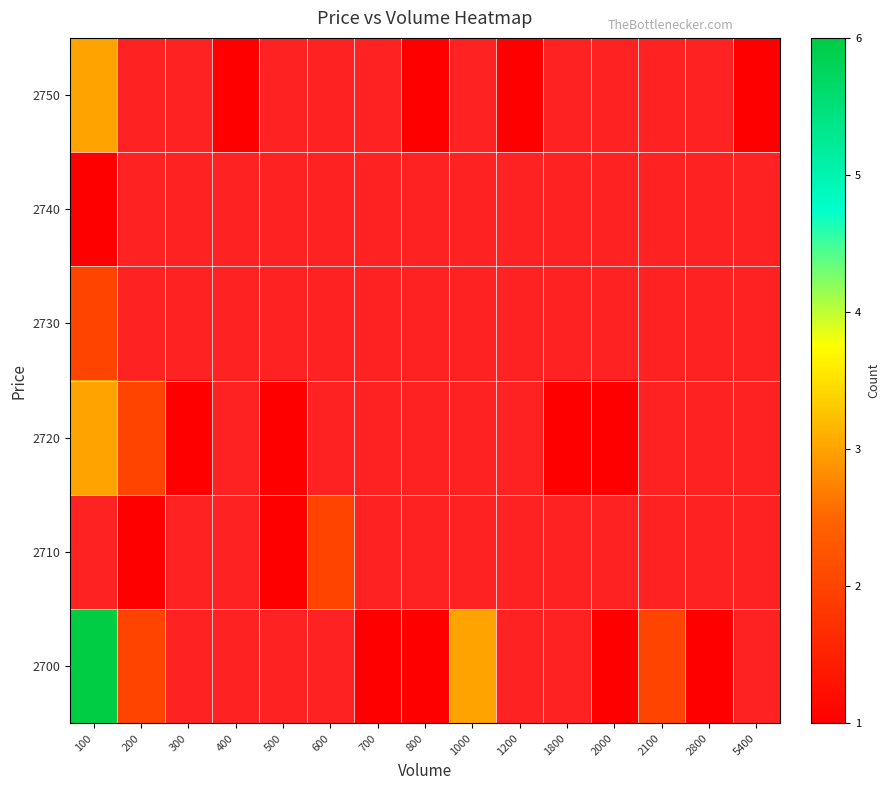

The value of 2720 at 500 is 1.6. True or false?

False